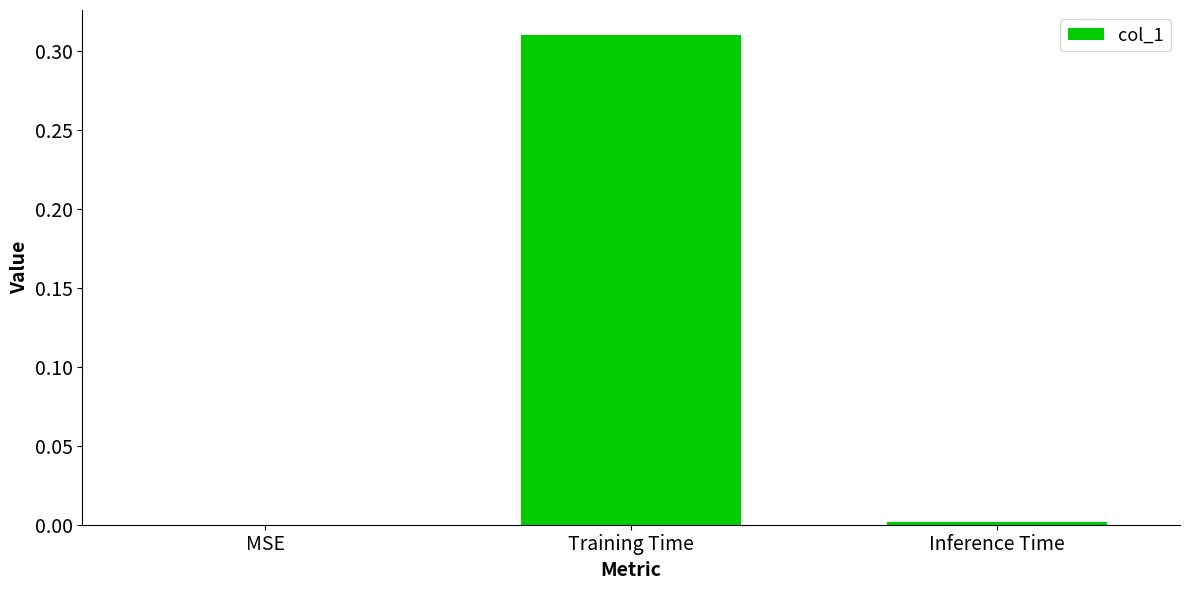

Which label corresponds to the largest value in the chart?

Training Time